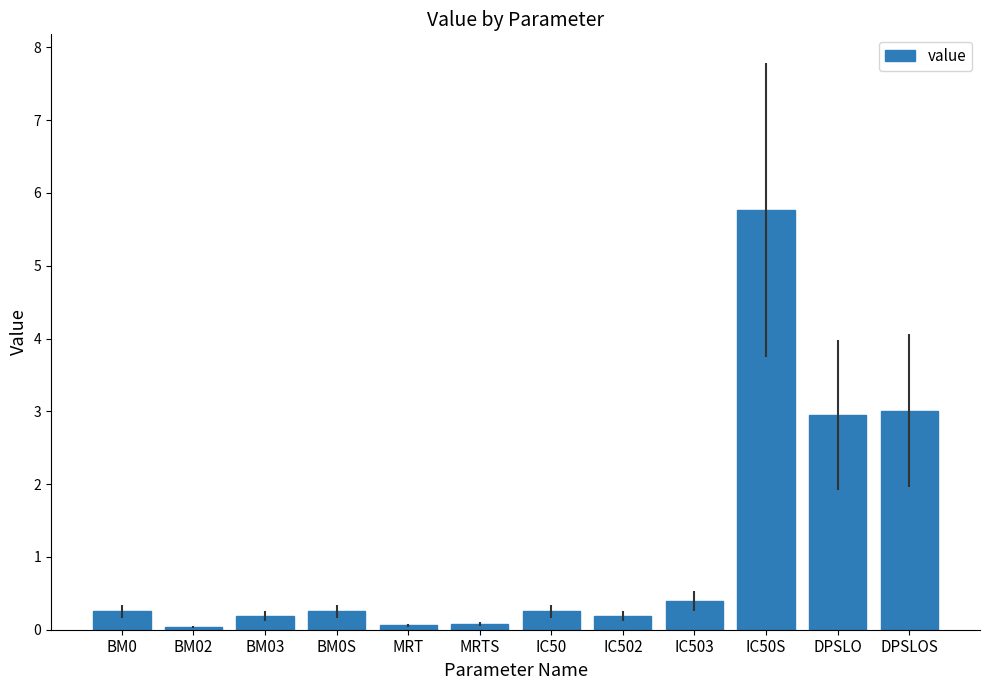

Does the chart contain stacked bars?

No